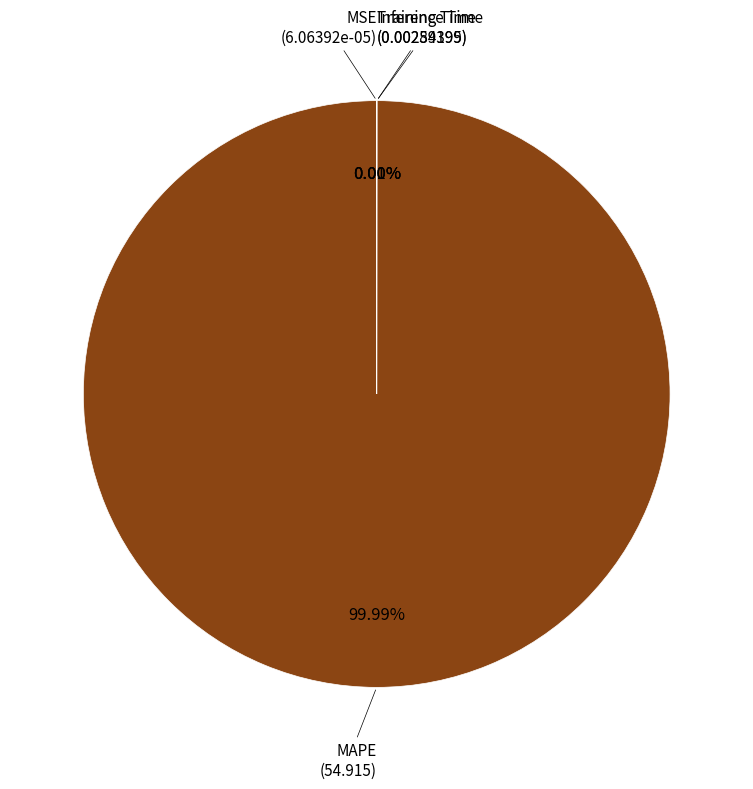

How many segments does this pie chart have?

4